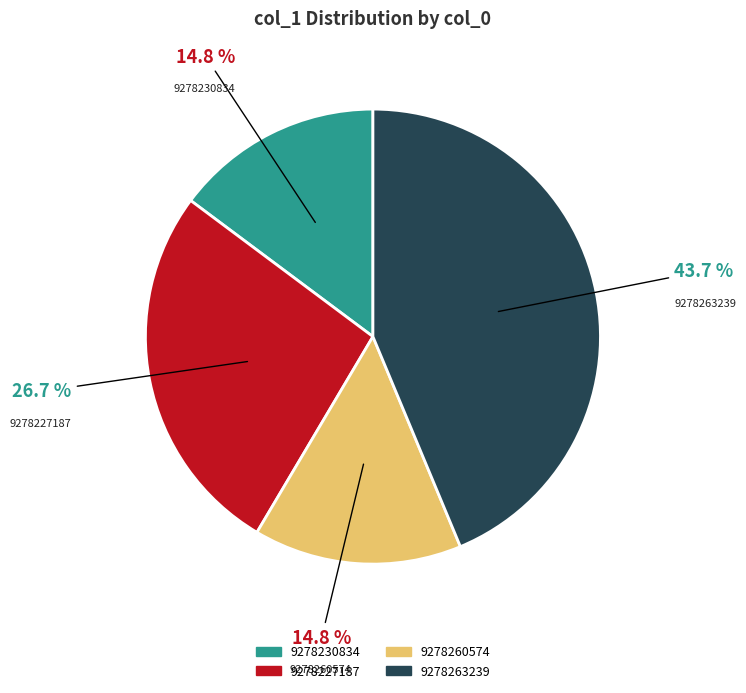

What is the ratio of the value at 9278263239 to the value at 9278260574?

3.0